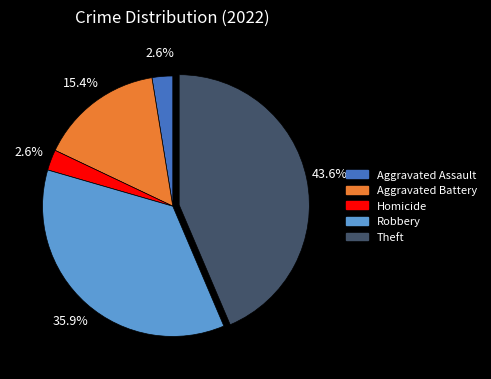

Is there any slice that represents more than half of the pie?

No